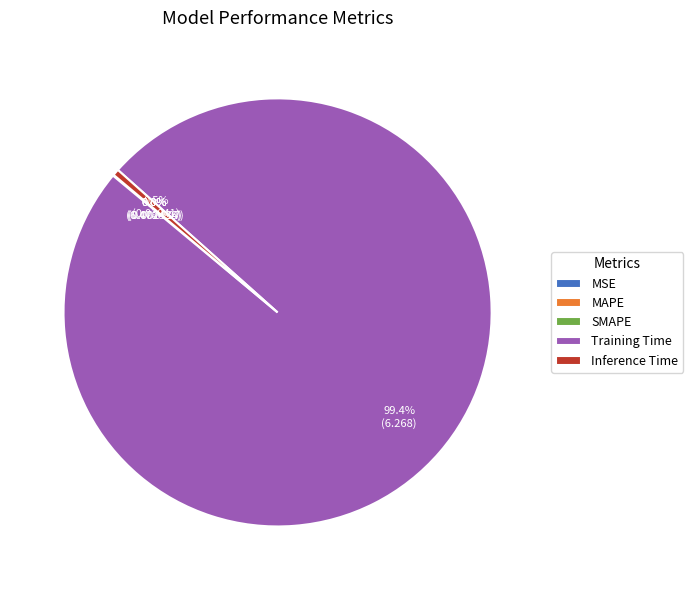

Which category has the biggest portion of the pie?

Training Time